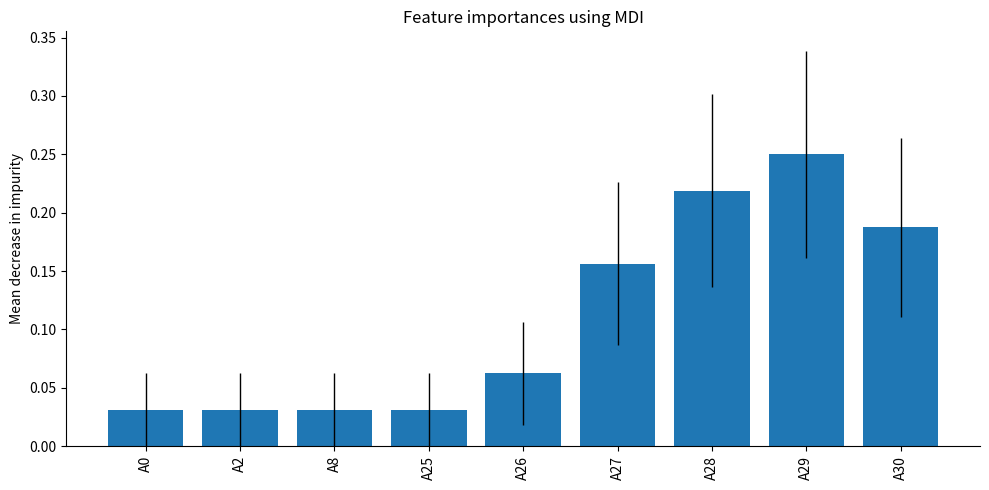

Which label corresponds to the largest value in the chart?

A29